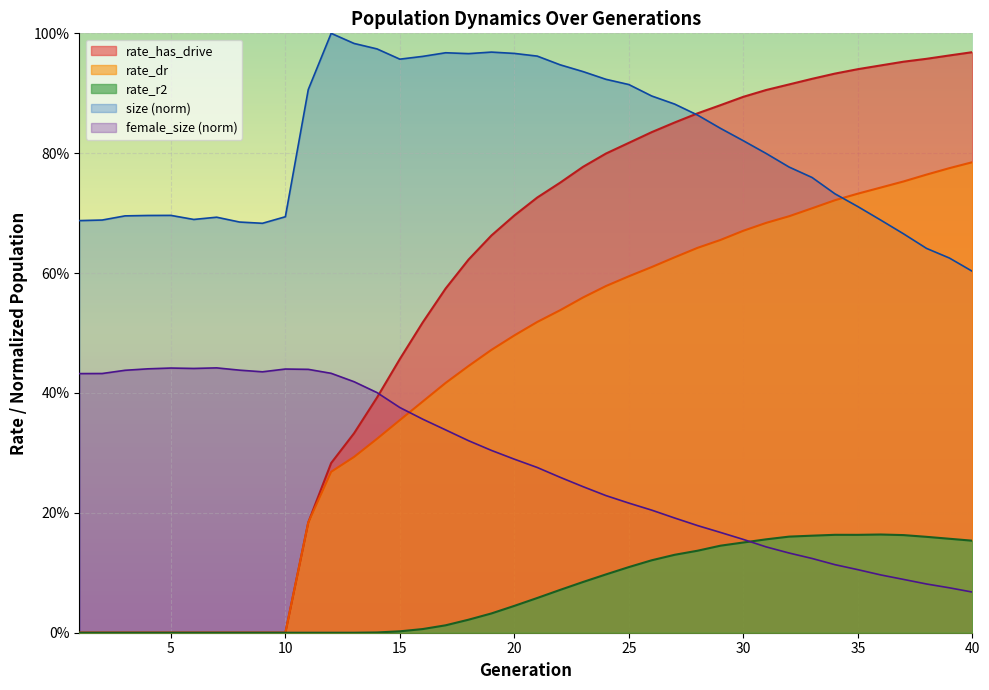

True or false: rate_r2 has more than 1 points higher than both neighbors.

True